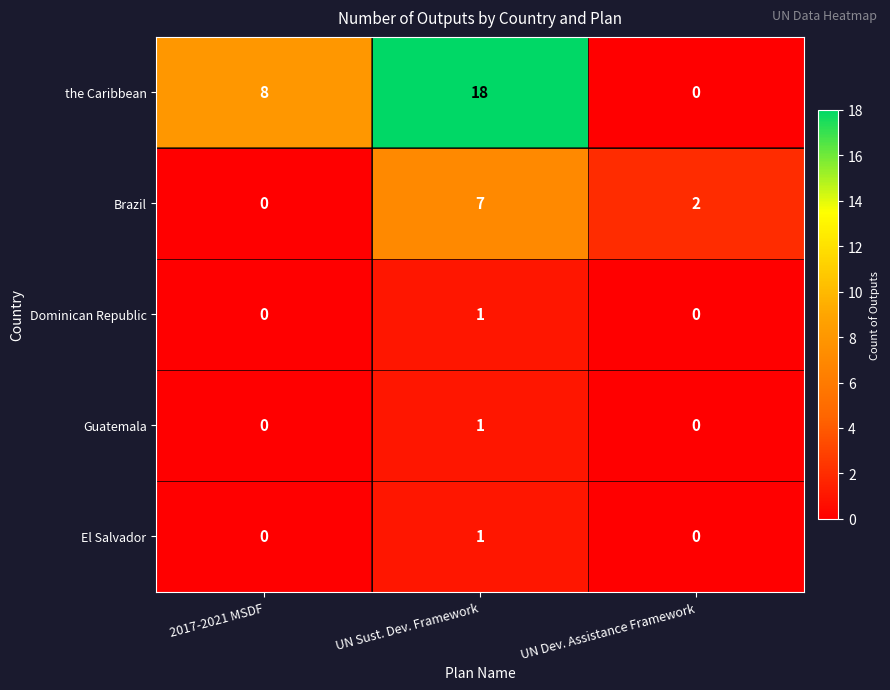

Reading right to left, list all the values displayed in this chart.

the Caribbean: UN Dev. Assistance Framework=0	UN Sust. Dev. Framework=18	2017-2021 MSDF=8
Brazil: UN Dev. Assistance Framework=2	UN Sust. Dev. Framework=7	2017-2021 MSDF=0
Dominican Republic: UN Dev. Assistance Framework=0	UN Sust. Dev. Framework=1	2017-2021 MSDF=0
Guatemala: UN Dev. Assistance Framework=0	UN Sust. Dev. Framework=1	2017-2021 MSDF=0
El Salvador: UN Dev. Assistance Framework=0	UN Sust. Dev. Framework=1	2017-2021 MSDF=0